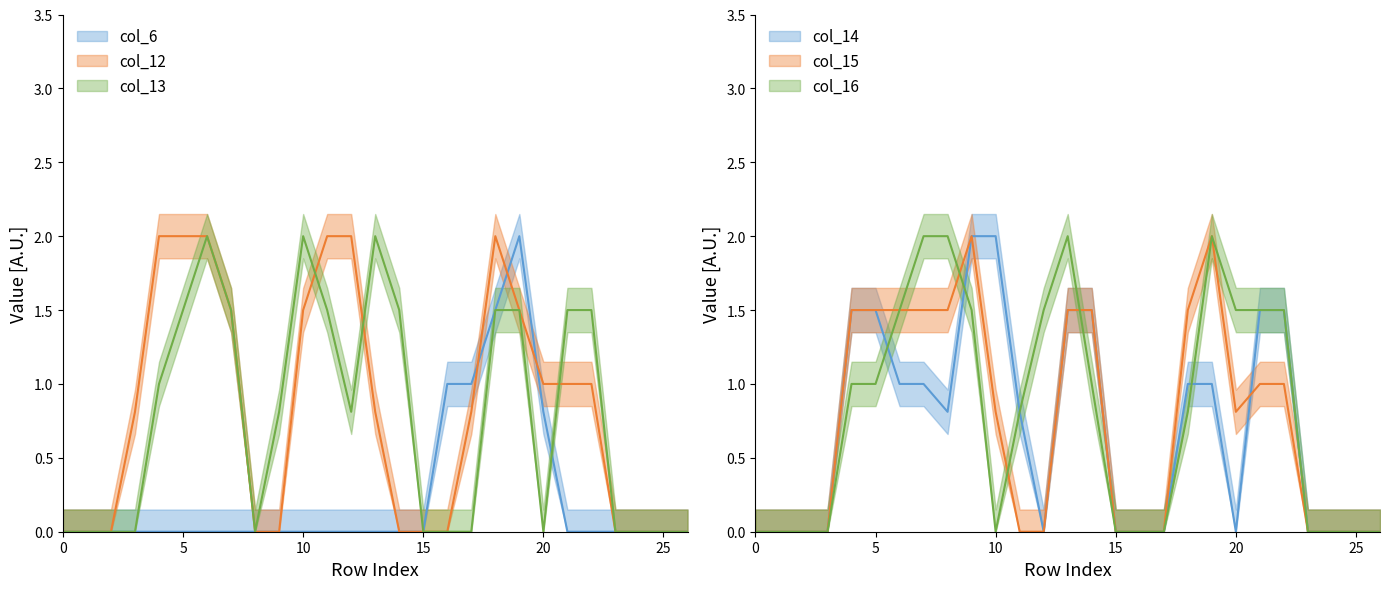

In col_16, how many points are higher than both neighbors (excluding endpoints)?

2